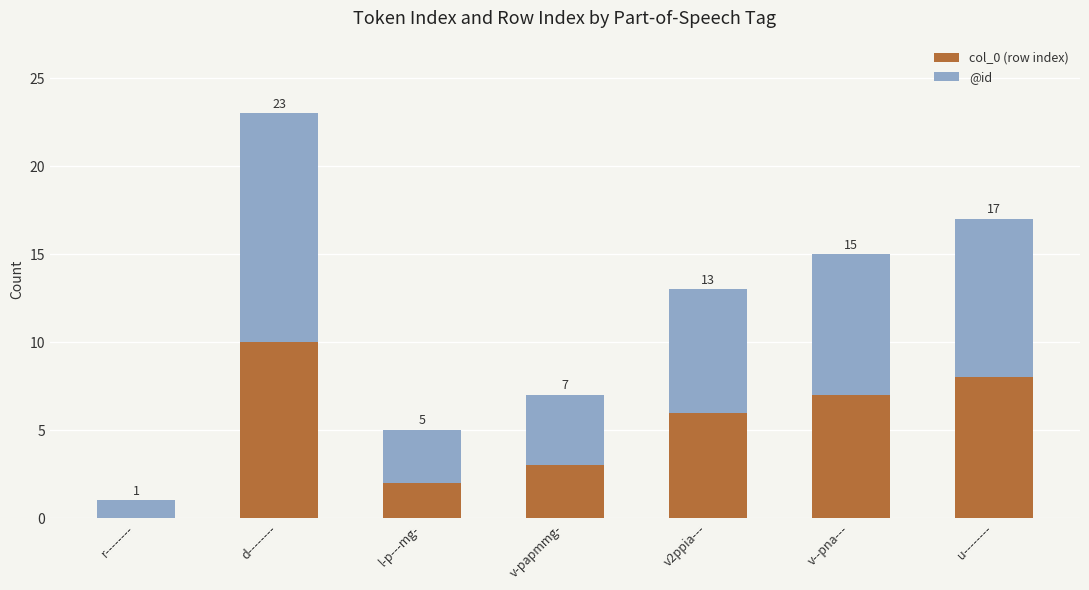

Between d-------- and v2ppia---, which series saw the biggest shift?

@id